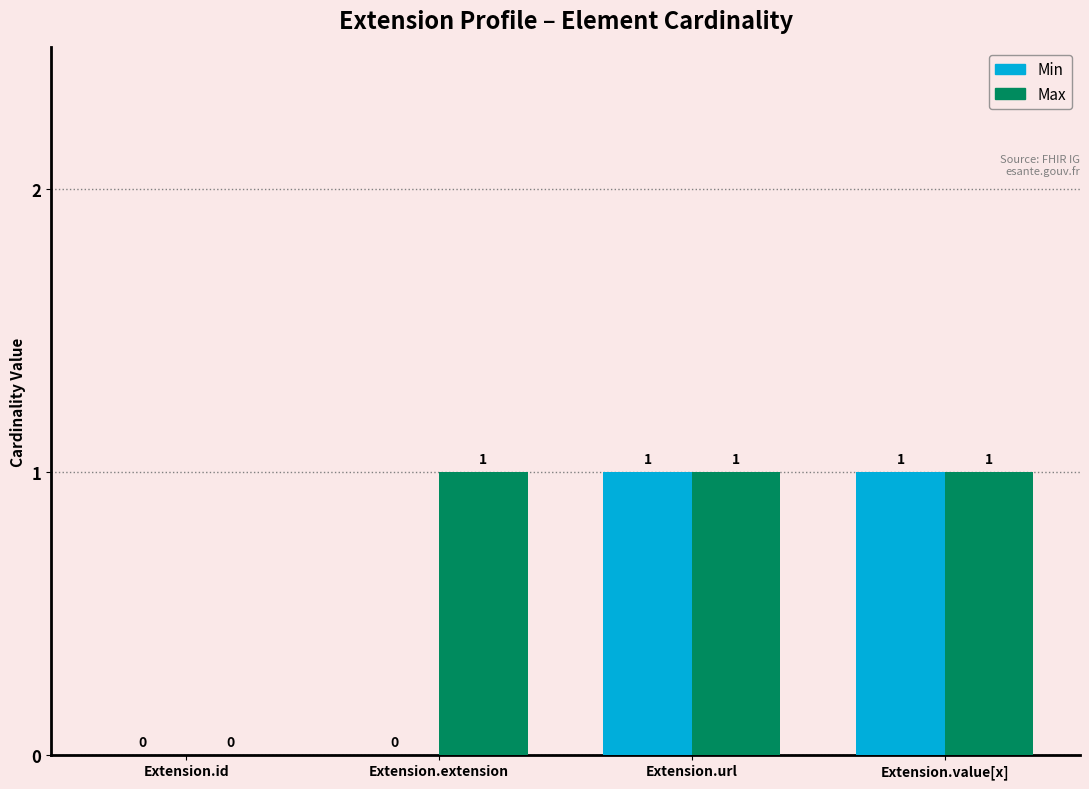

Count the number of data series in this chart.

2